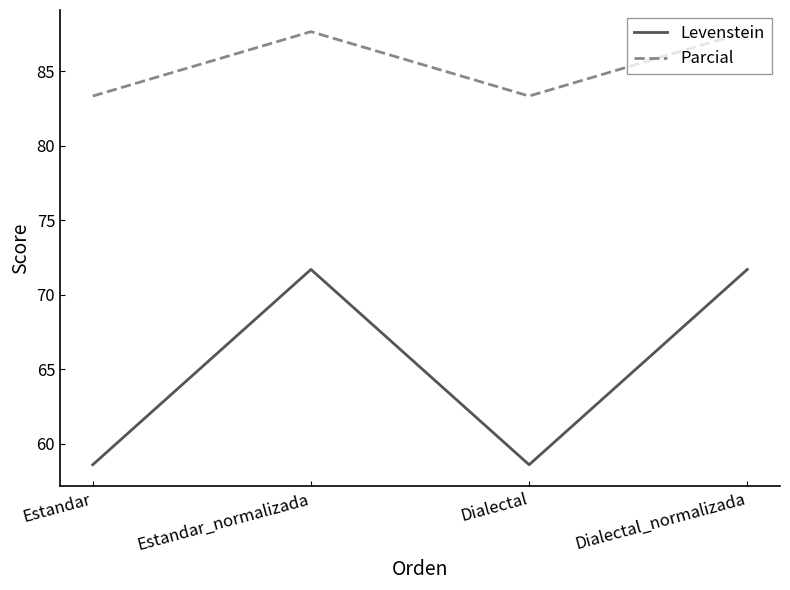

What position from the right is Estandar?

4